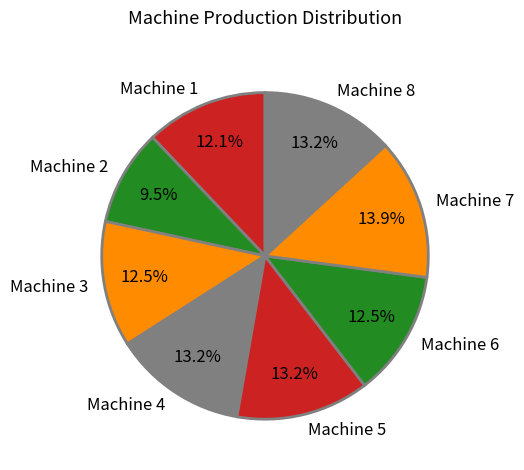

What percentage is NOT represented by Machine 7?

86.1%